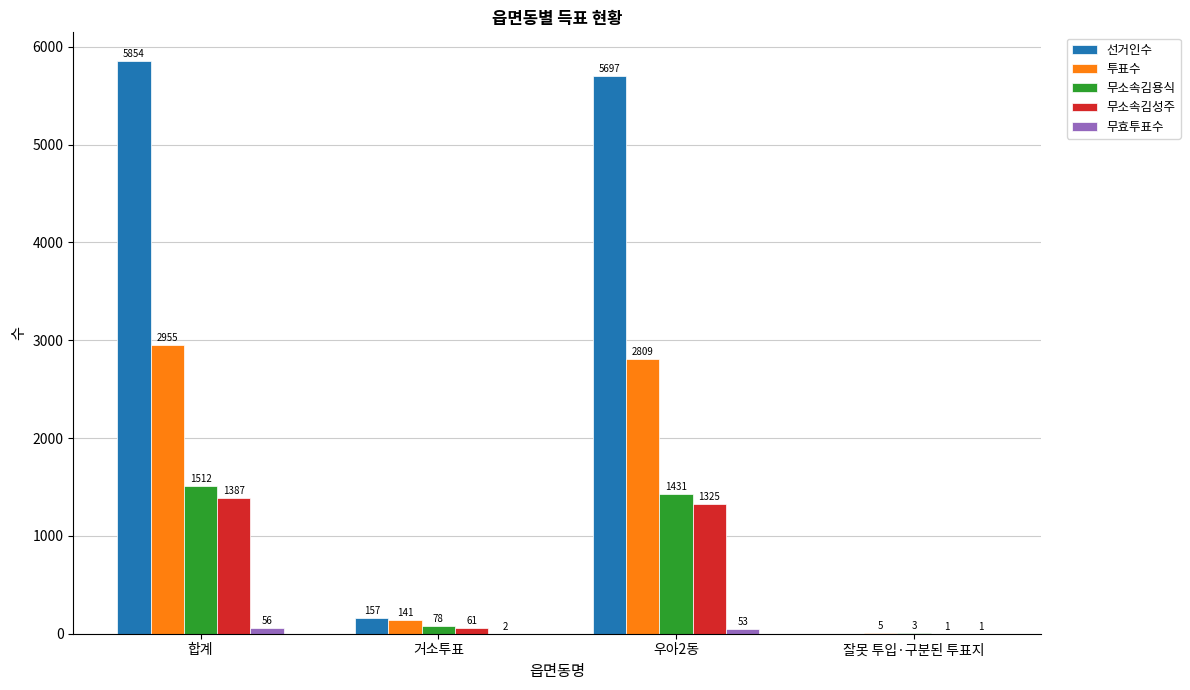

Is the value of 무소속김용식 at 우아2동 greater than the value of 선거인수 at 거소투표?

Yes